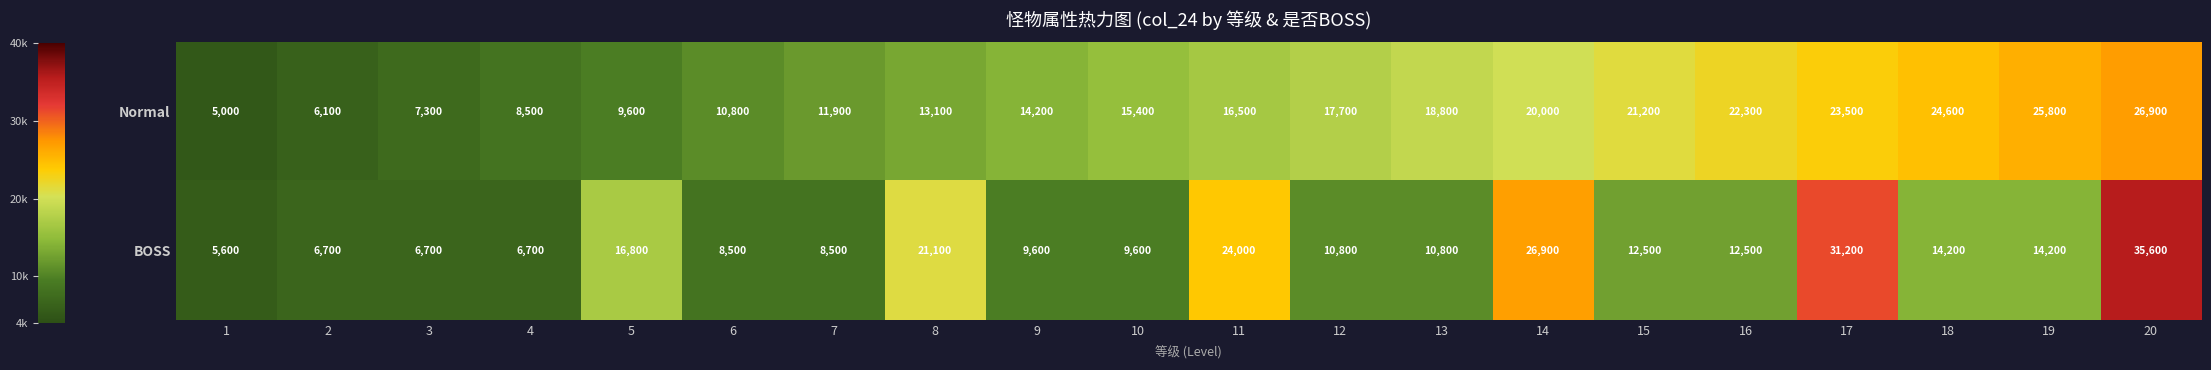

Which series has the largest range (max minus min)?

BOSS